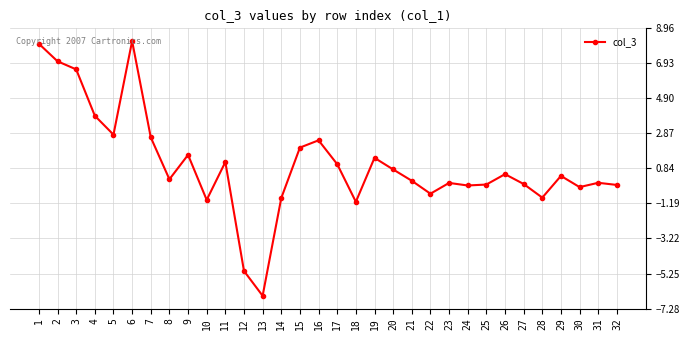

What is the change in value from 2 to 4?

-3.2